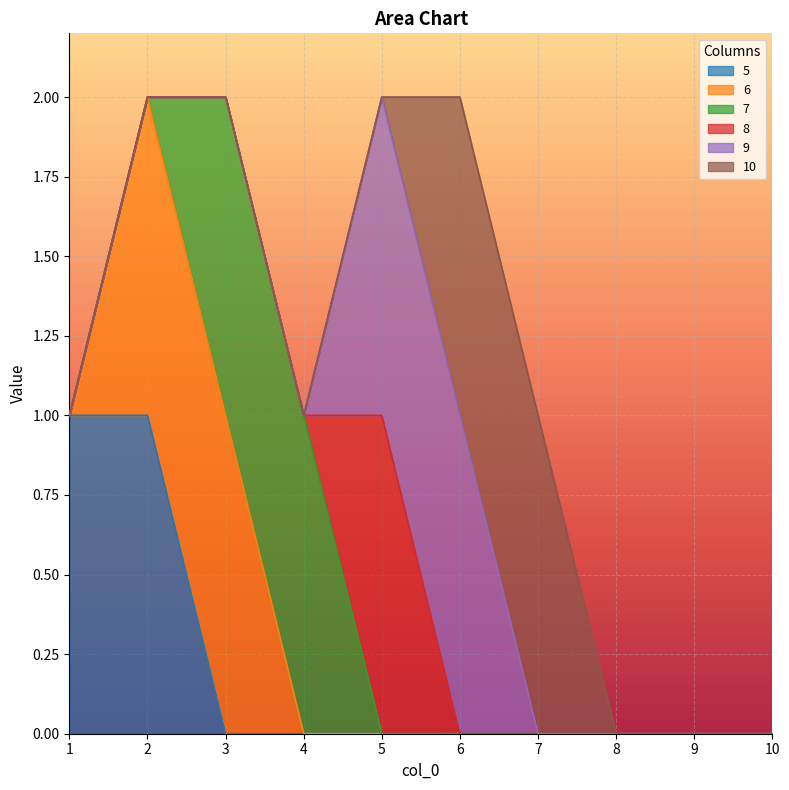

True or false: 7 and 10 cross at least once.

False